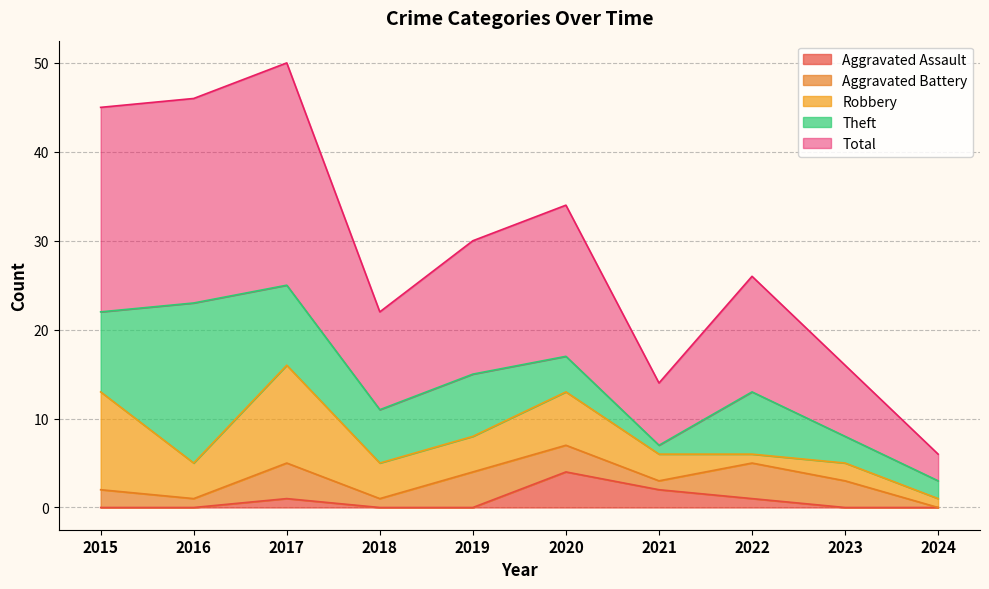

Reading left to right, list all the values displayed in this chart.

Aggravated Assault: 0	0	1	0	0	4	2	1	0	0
Aggravated Battery: 2	1	4	1	4	3	1	4	3	0
Robbery: 11	4	11	4	4	6	3	1	2	1
Theft: 9	18	9	6	7	4	1	7	3	2
Total: 23	23	25	11	15	17	7	13	8	3